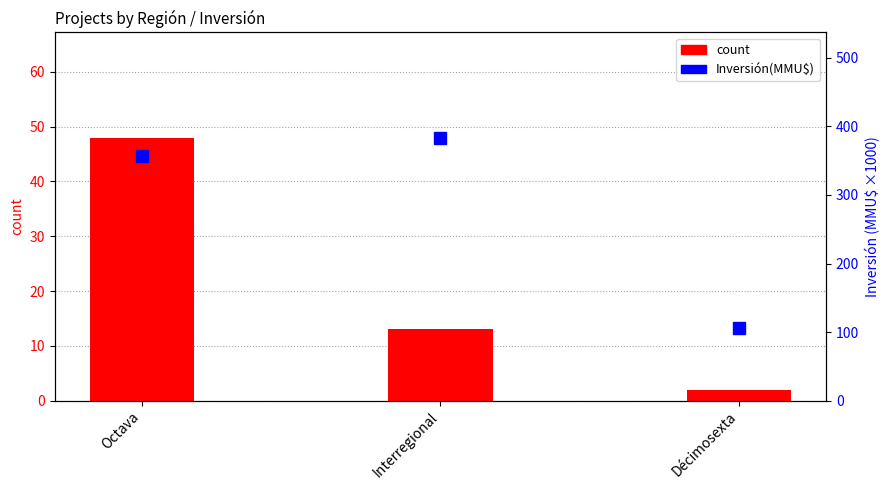

Rank the series by their maximum value, from highest to lowest.

Inversión(MMU$) (x1000), count